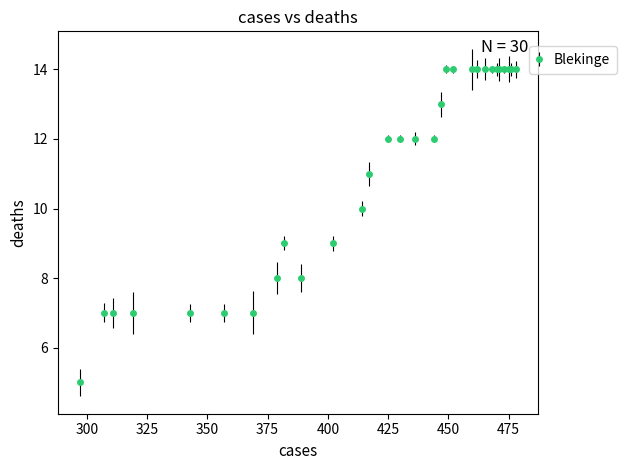

What is the value of the 1st point from the left?

5